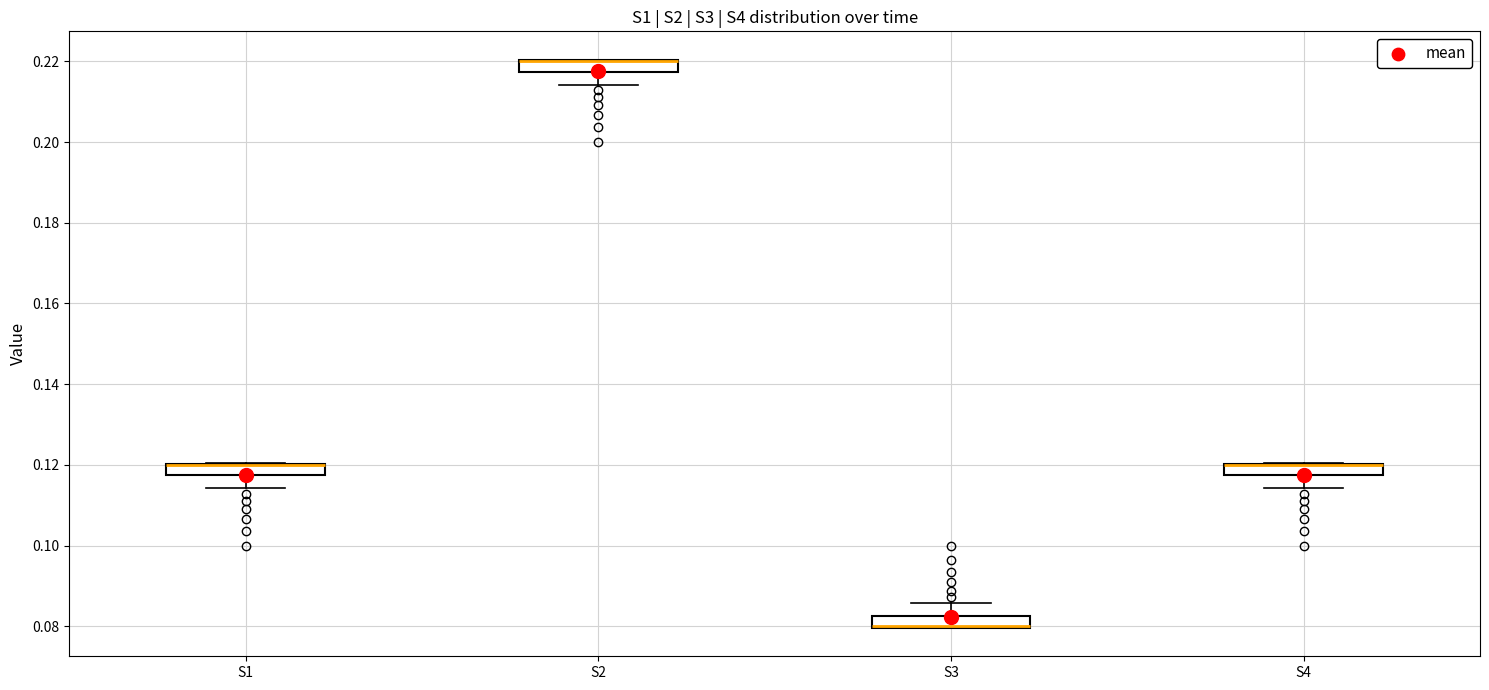

Where is the lower edge of the box for S4 on the y-axis? The values are not printed on the chart, so give them approximately, as read against the axis.

0.118